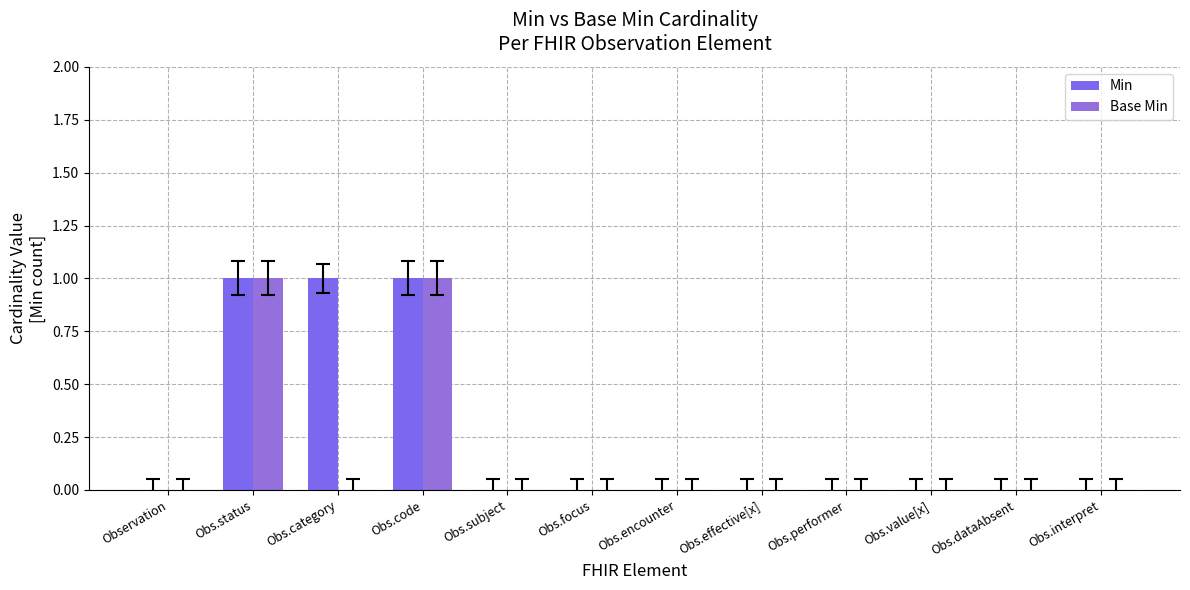

Are the bars horizontal?

No